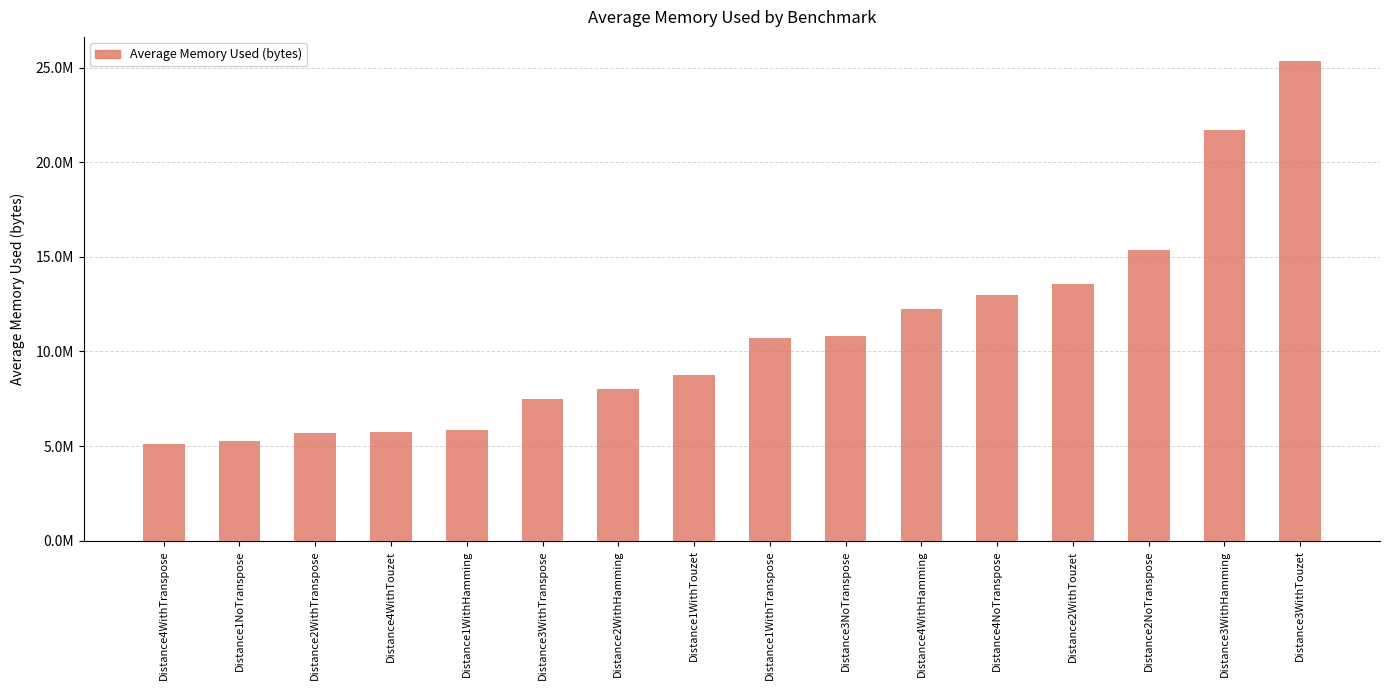

What is the change in value from Distance1WithHamming to Distance1WithTranspose?

+4854252.0